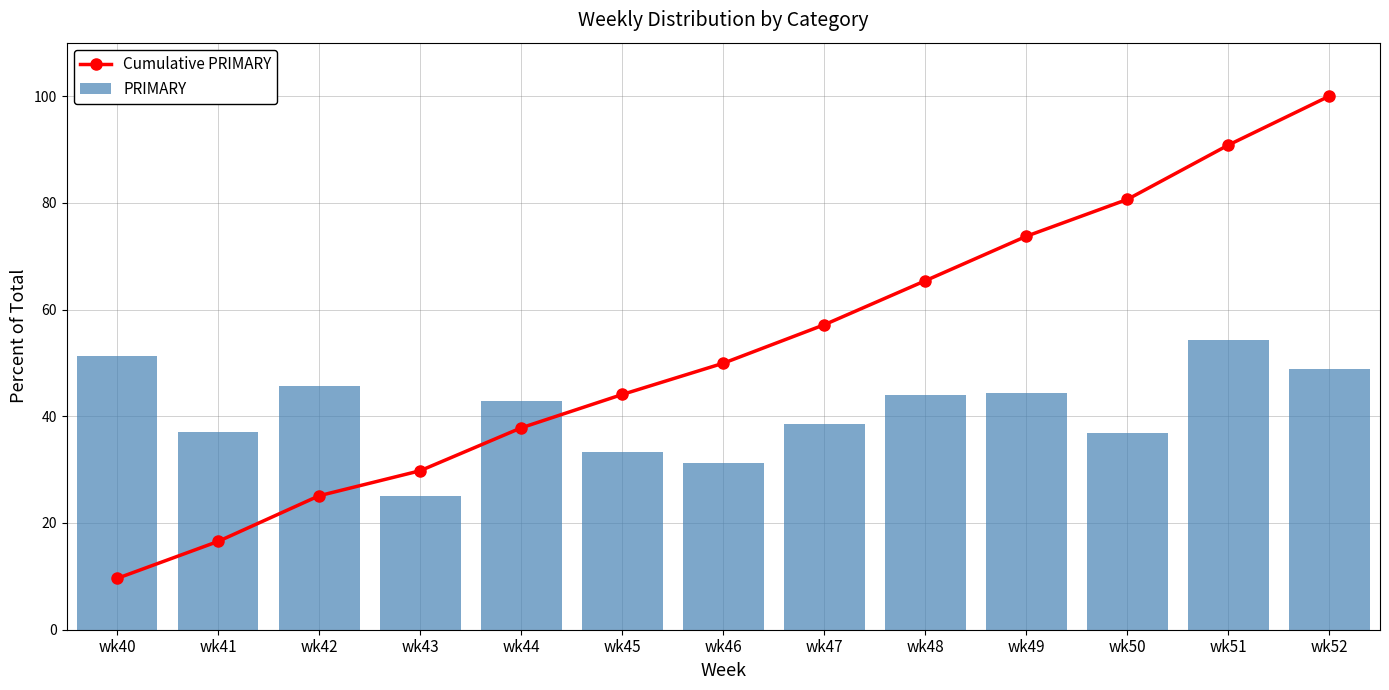

Reading left to right, what are all the values shown in this chart?

Cumulative PRIMARY: wk40=9.6	wk41=16.5	wk42=25.1	wk43=29.8	wk44=37.8	wk45=44.1	wk46=49.9	wk47=57.1	wk48=65.4	wk49=73.7	wk50=80.6	wk51=90.8	wk52=100.0
PRIMARY: wk40=51.3	wk41=37.0	wk42=45.7	wk43=25.0	wk44=42.9	wk45=33.3	wk46=31.2	wk47=38.5	wk48=44.0	wk49=44.4	wk50=36.8	wk51=54.3	wk52=48.9